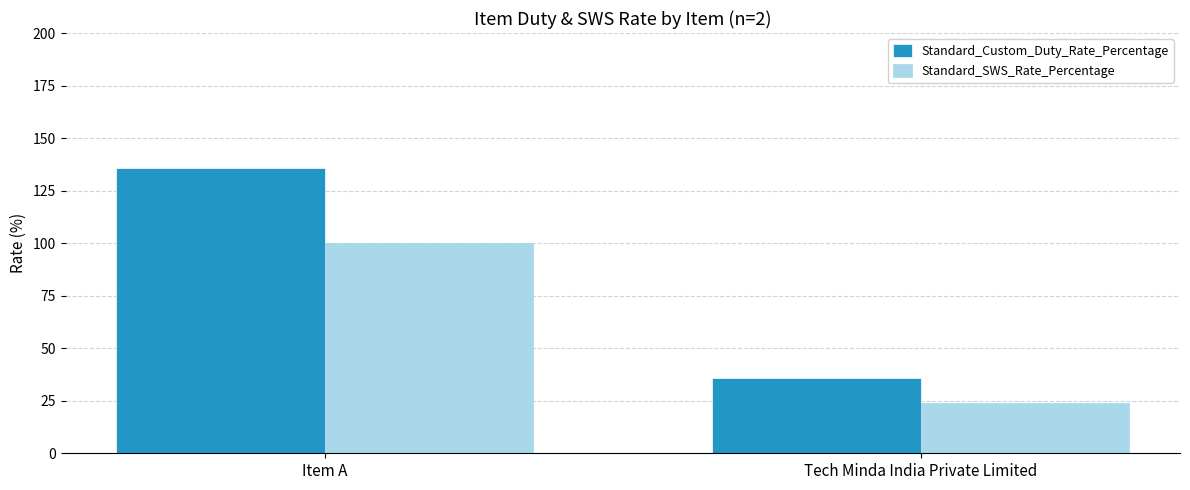

What are all the series names shown in the legend?

Standard_Custom_Duty_Rate_Percentage, Standard_SWS_Rate_Percentage